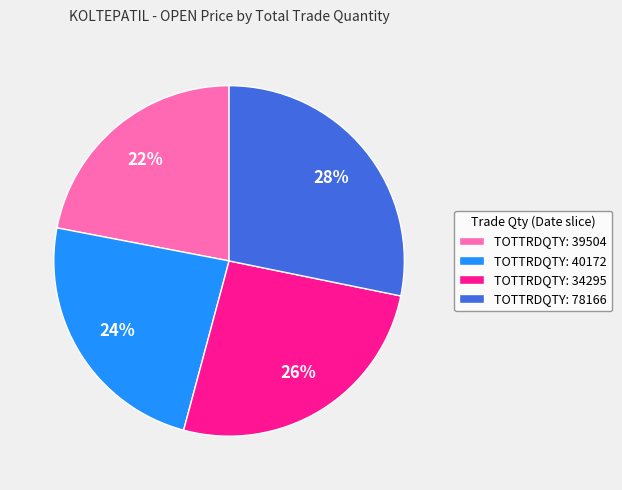

What percentage is the TOTTRDQTY: 39504 slice, to the nearest percent?

22%